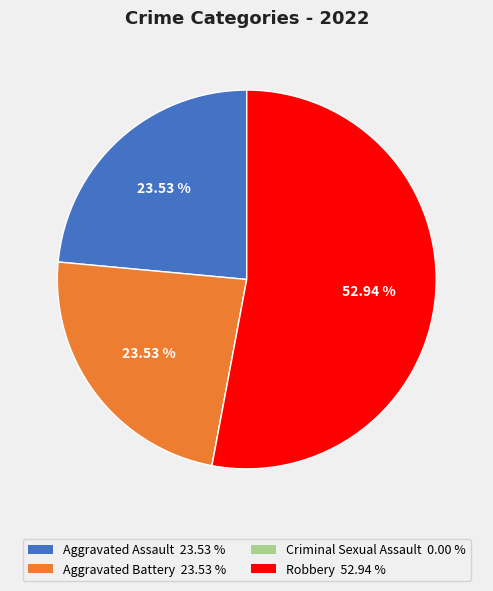

True or false: Robbery accounts for 53% of the total.

True